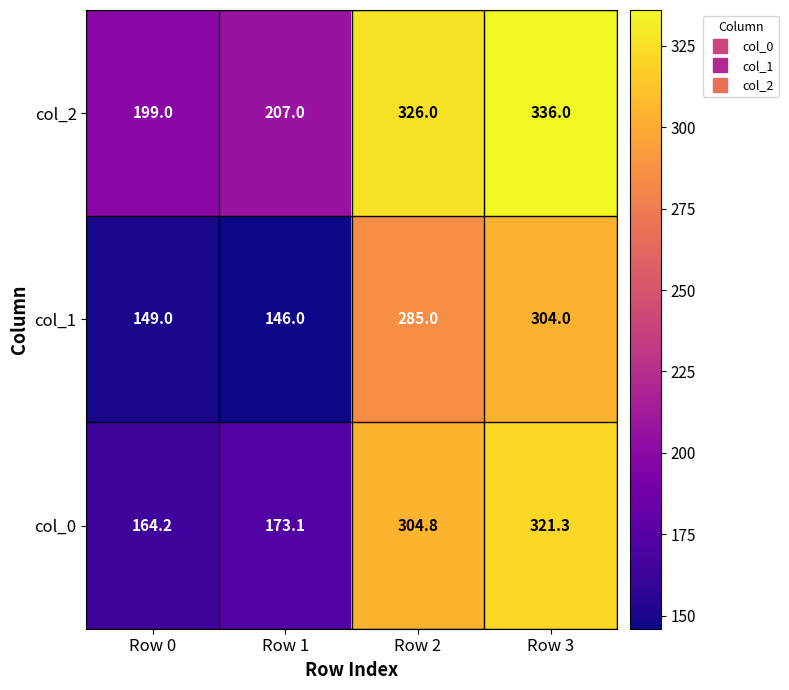

What is the spread (max minus min) of values at Row 3?

32.0